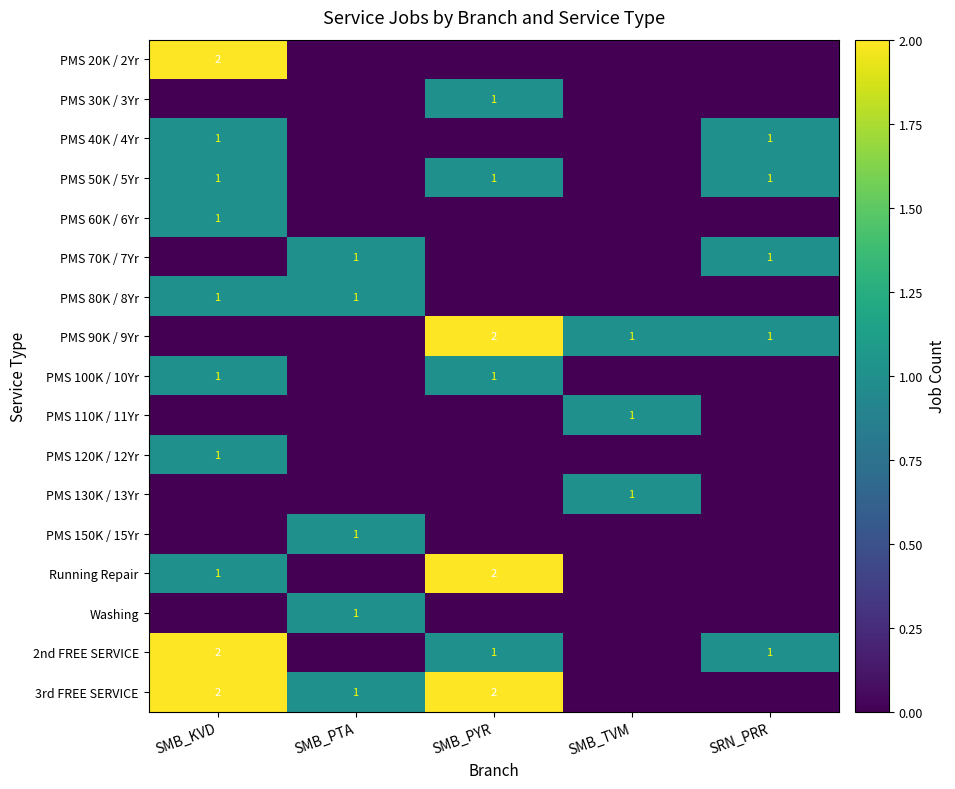

The PMS 50K / 5Yr series shows 1 at SMB_PYR. True or false?

True